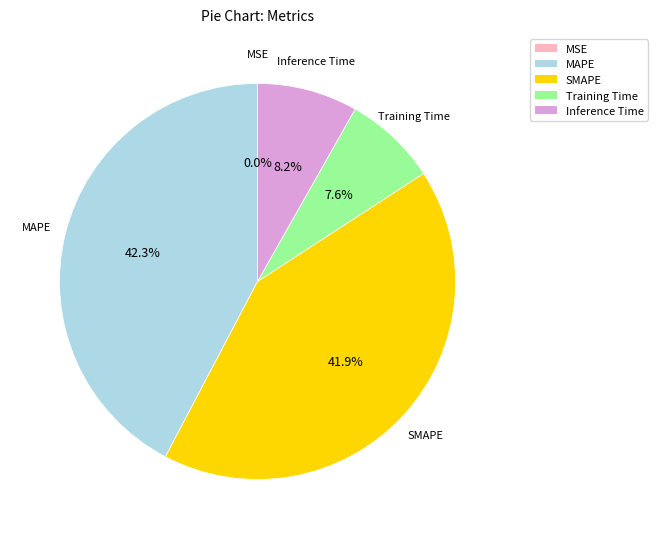

To the nearest percent, what percentage of the pie is Training Time?

8%